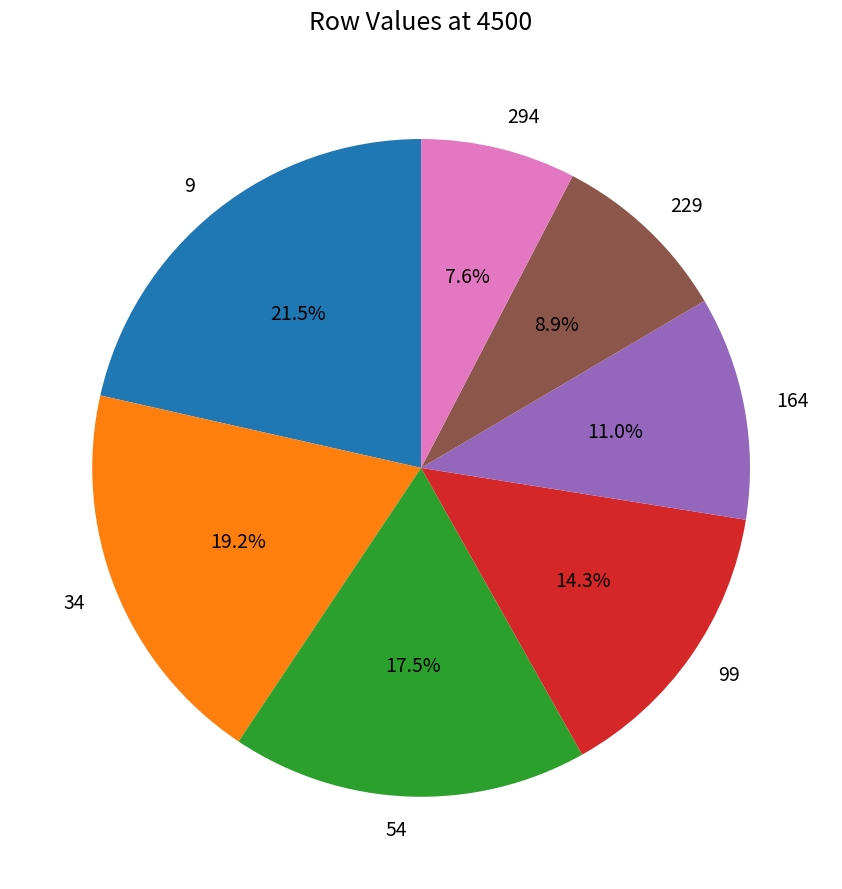

To the nearest percent, what is the average slice percentage?

14%